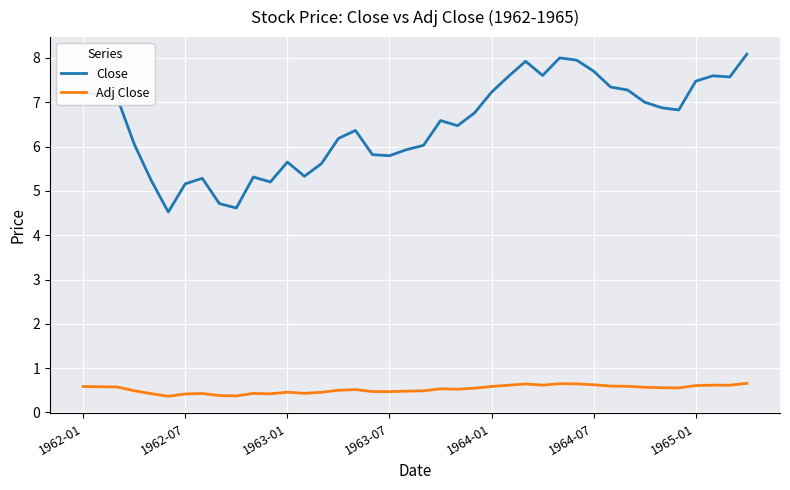

Which series has the largest total across all categories?

Close